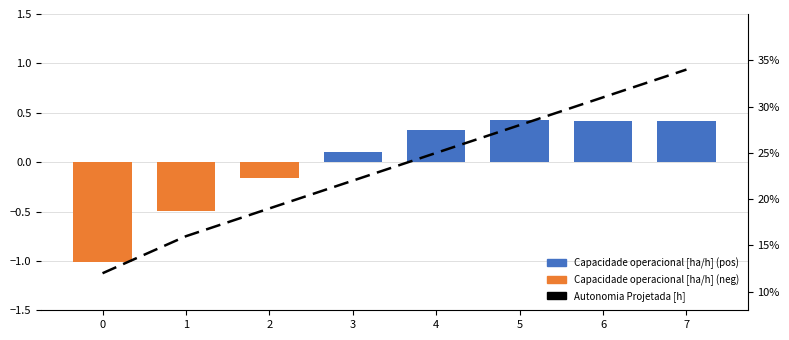

Reading left to right, extract all data points from this chart.

Capacidade operacional [ha/h]: 0=-1.0	1=-0.5	2=-0.2	3=0.1	4=0.3	5=0.4	6=0.4	7=0.4
Autonomia Projetada [h]: 0=0.1	1=0.2	2=0.2	3=0.2	4=0.2	5=0.3	6=0.3	7=0.3